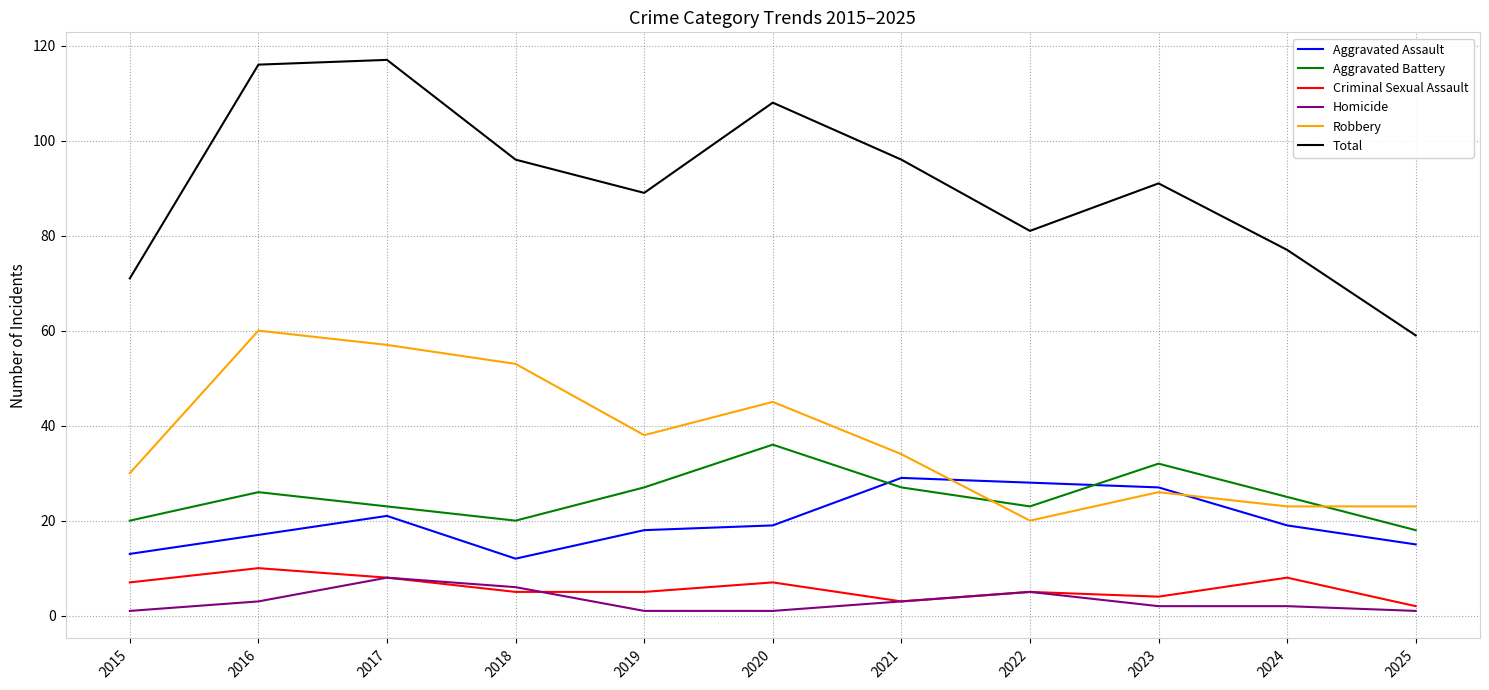

Which series has the largest range (max minus min)?

Total